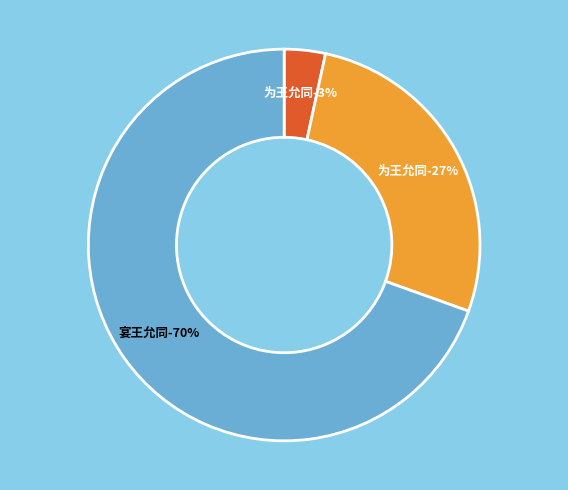

To the nearest percent, what portion does 为王允同题陈惟允画荆溪图 represent?

3%